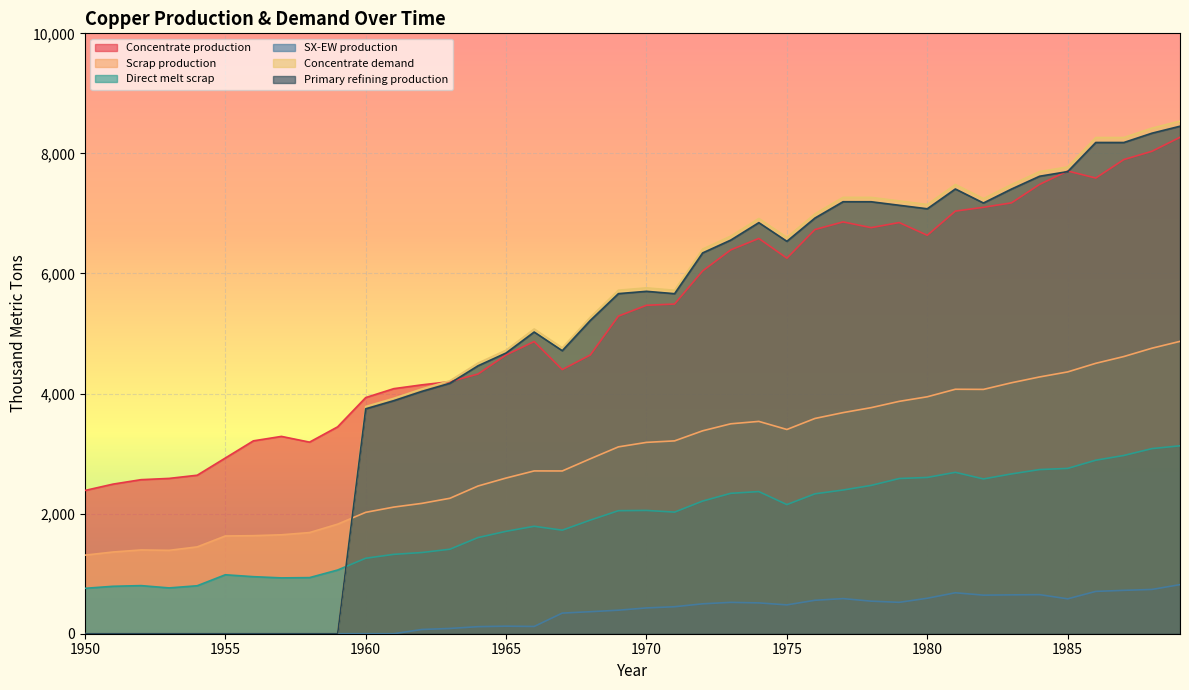

How many intersections are there between Direct melt scrap and Primary refining production?

1